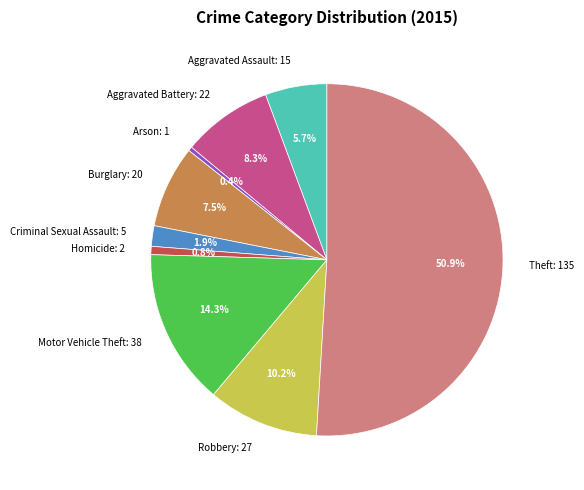

To the nearest percent, what percentage of the pie is Aggravated Battery?

8%